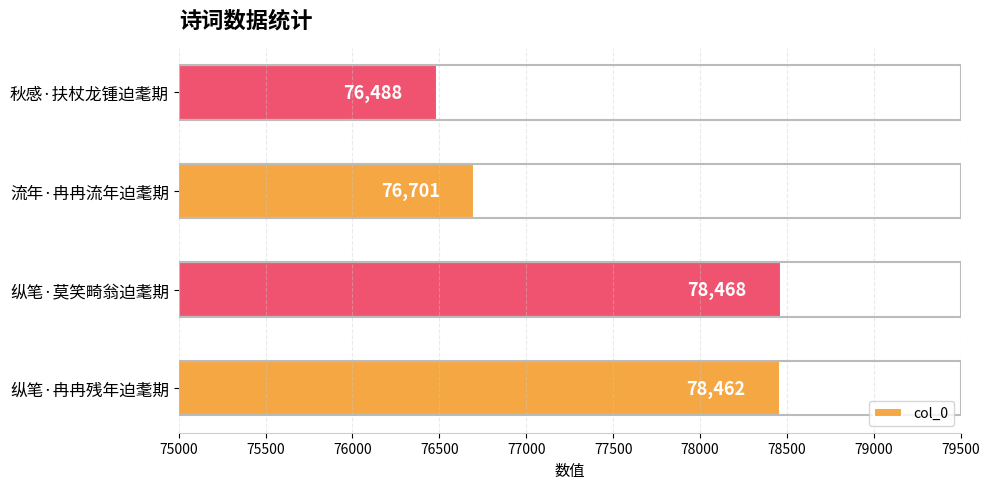

How many bars are there in total?

4